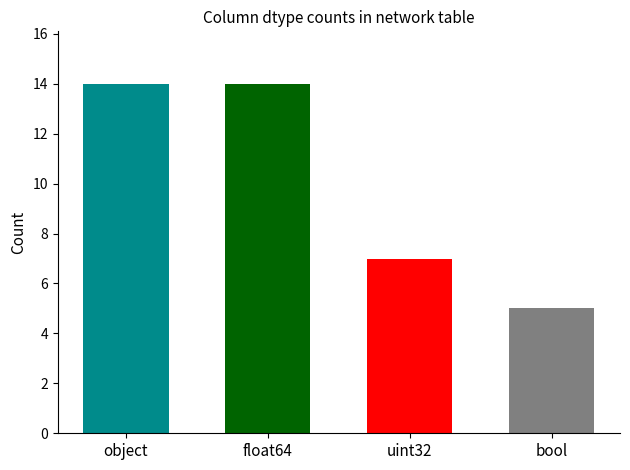

What is the maximum value shown in the chart?

14